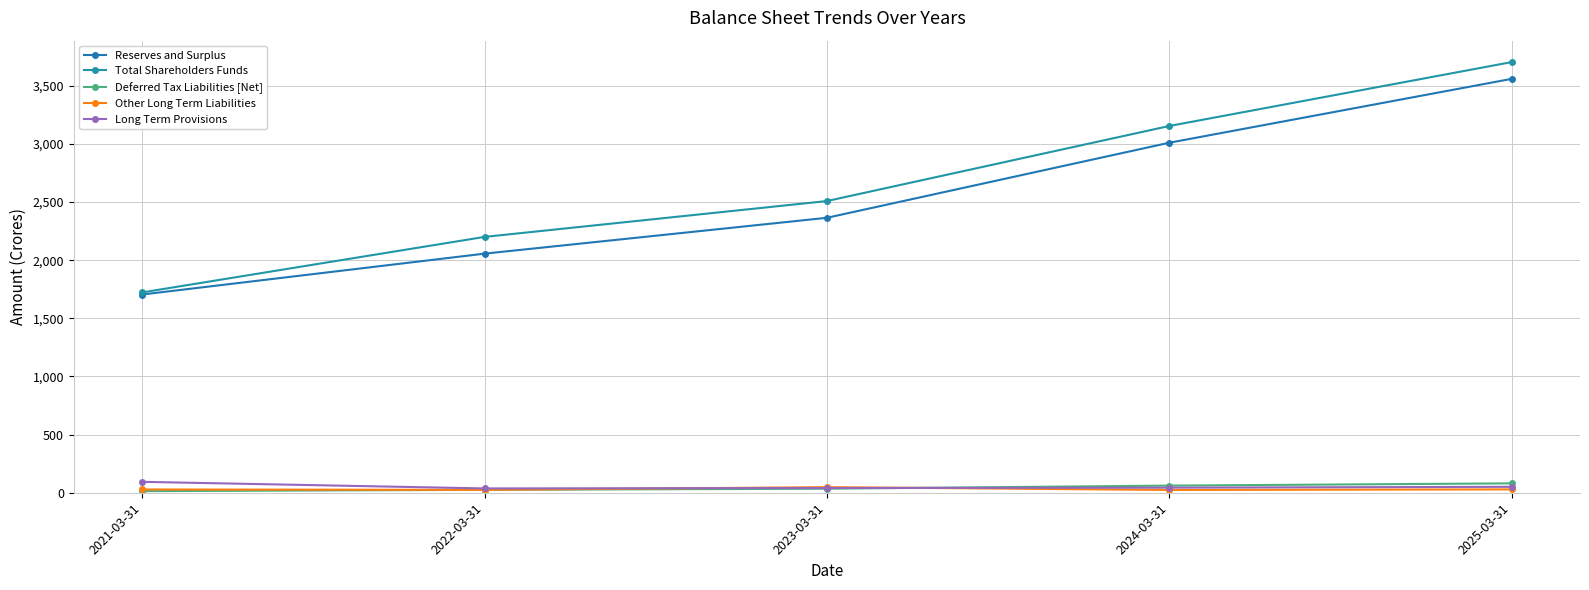

Reading left to right, transcribe all the data shown in this chart.

Reserves and Surplus: 2021-03-31=1705.2	2022-03-31=2056.6	2023-03-31=2364.9	2024-03-31=3010.4	2025-03-31=3559.8
Total Shareholders Funds: 2021-03-31=1723.2	2022-03-31=2200.6	2023-03-31=2508.9	2024-03-31=3154.5	2025-03-31=3704.0
Deferred Tax Liabilities [Net]: 2021-03-31=13.7	2022-03-31=25.2	2023-03-31=34.8	2024-03-31=61.4	2025-03-31=80.7
Other Long Term Liabilities: 2021-03-31=28.2	2022-03-31=24.7	2023-03-31=48.2	2024-03-31=23.8	2025-03-31=29.0
Long Term Provisions: 2021-03-31=93.8	2022-03-31=37.0	2023-03-31=40.7	2024-03-31=43.7	2025-03-31=51.0